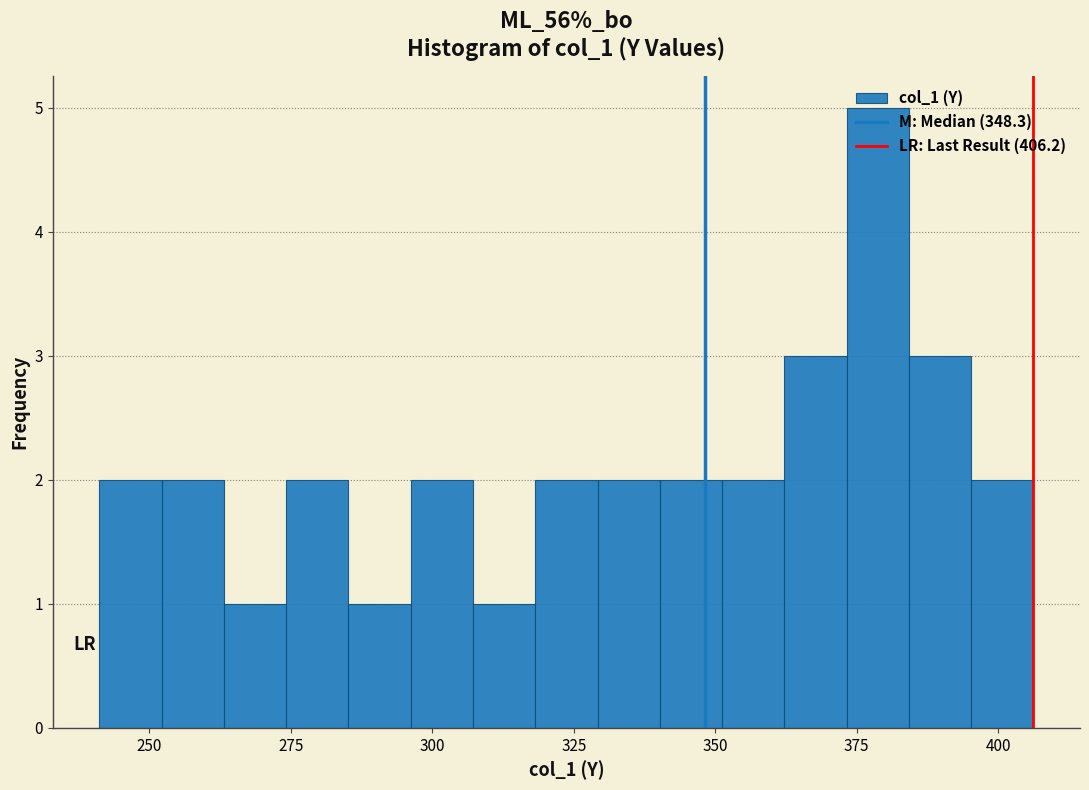

Around what value on the x-axis is the tallest bar? Give the approximate position of its centre, as read against the axis.

380